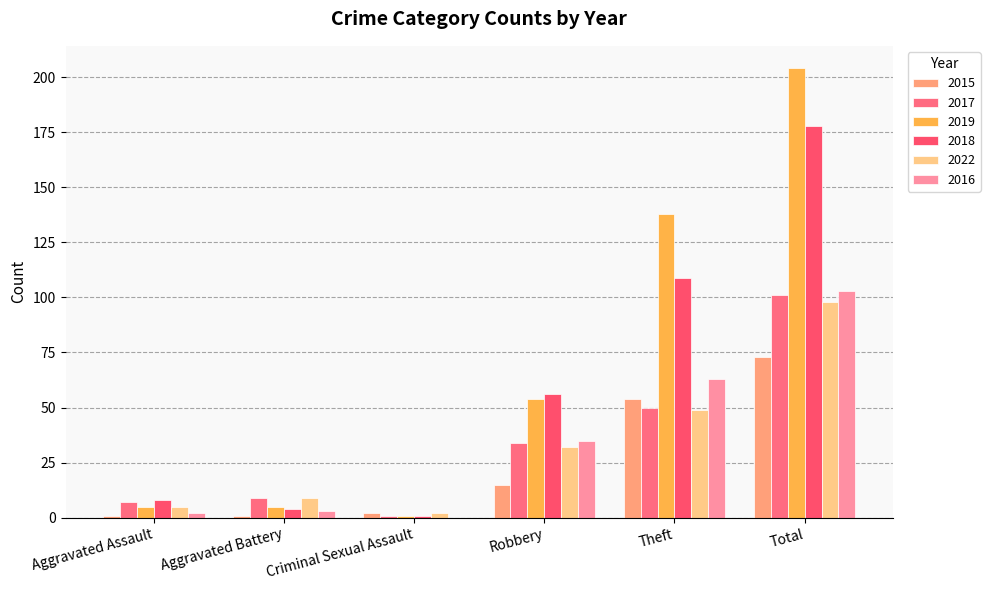

Read the 2015 value at Theft.

54